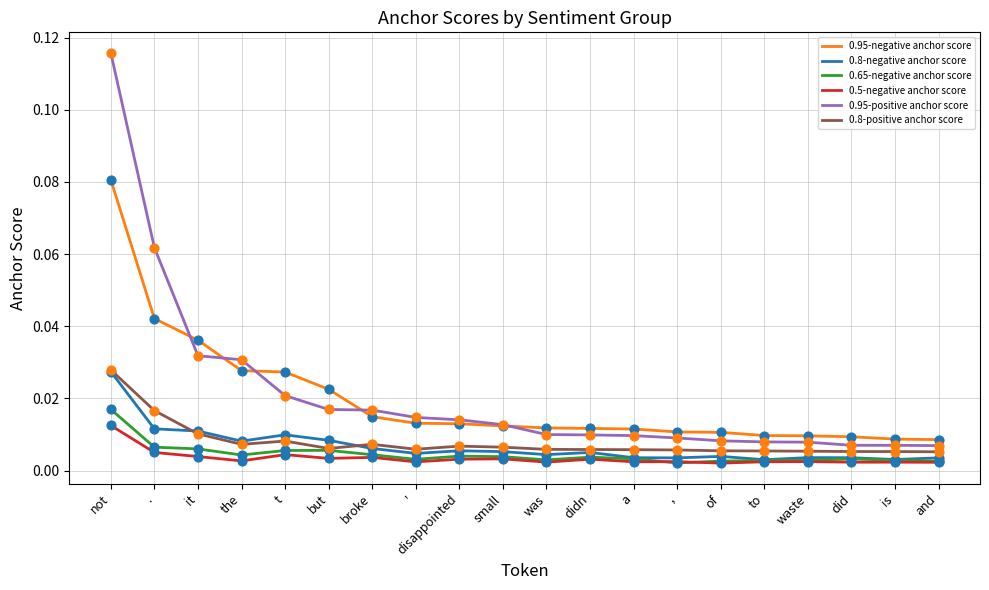

Which category has the highest value in the 0.5-negative anchor score series?

not